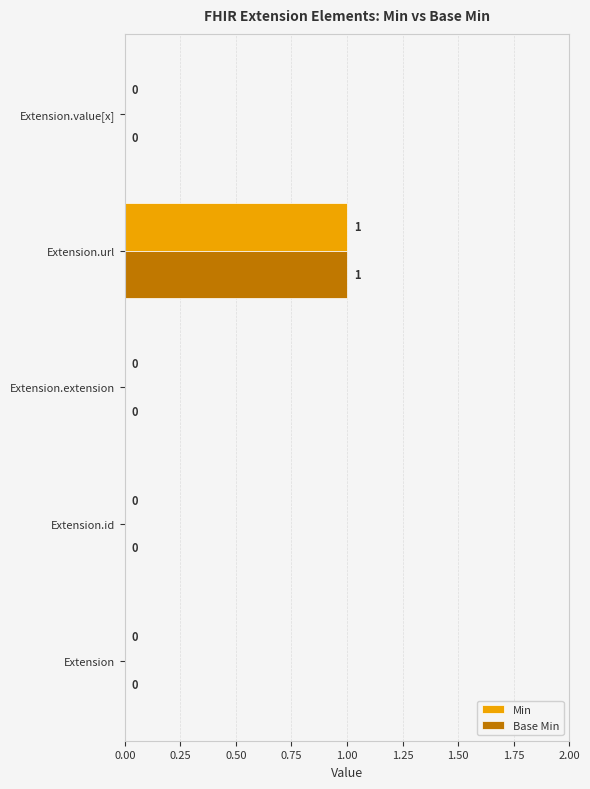

True or false: Base Min has a value of 1 at Extension.url.

True